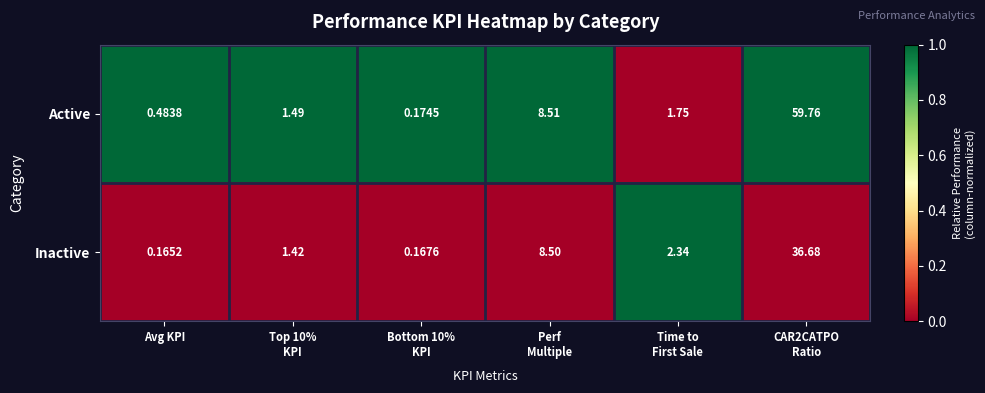

List the series in order of their peak value, highest first.

Active, Inactive